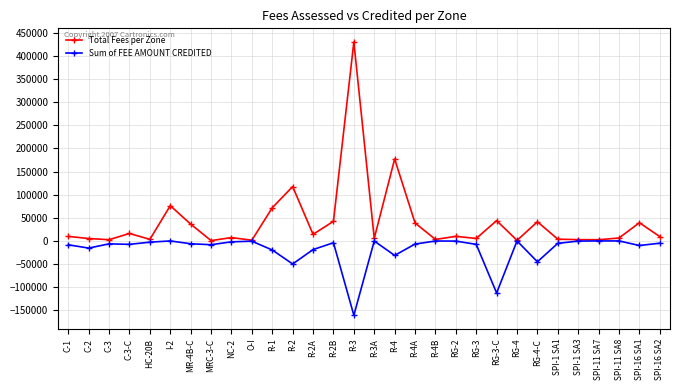

Which series has the largest total across all categories?

Total Fees per Zone